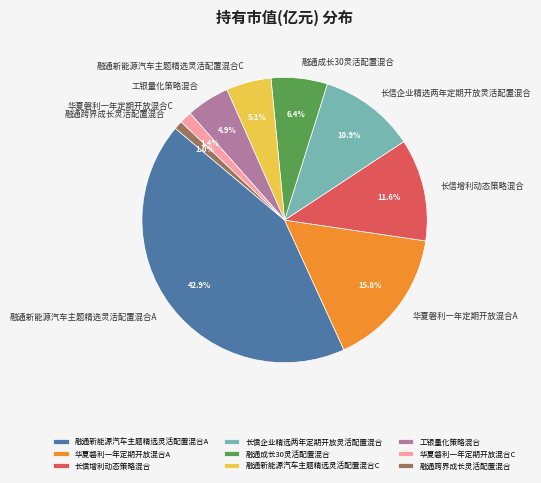

Which slice is the largest?

融通新能源汽车主题精选灵活配置混合A